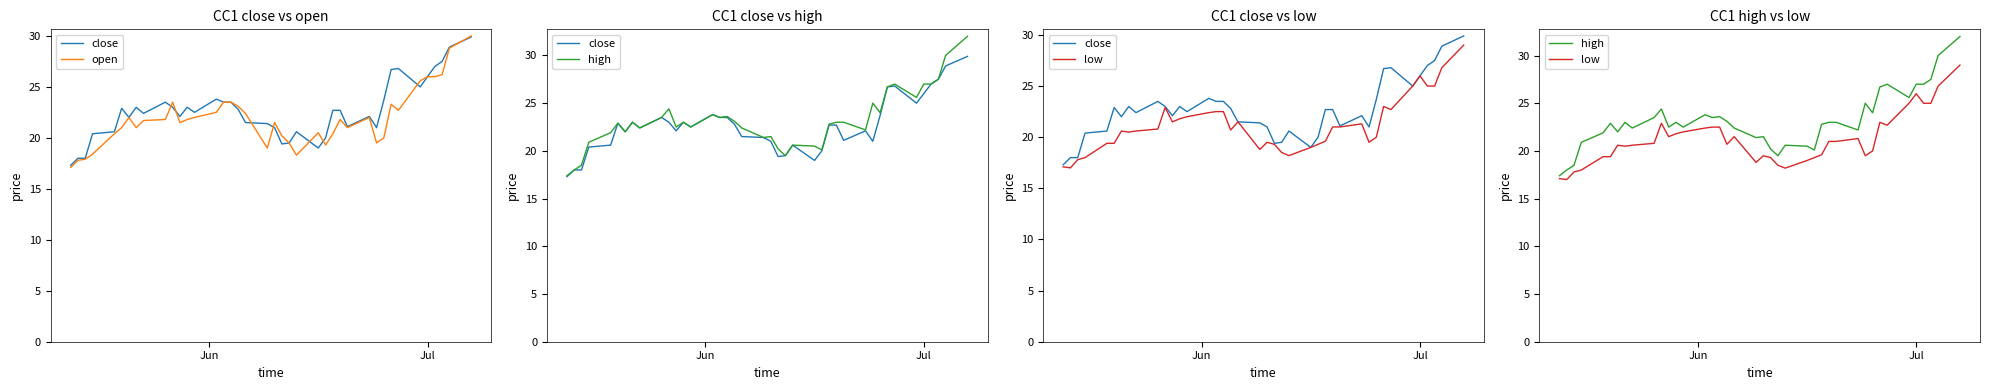

What are all the series names shown in the legend?

close, open, high, low